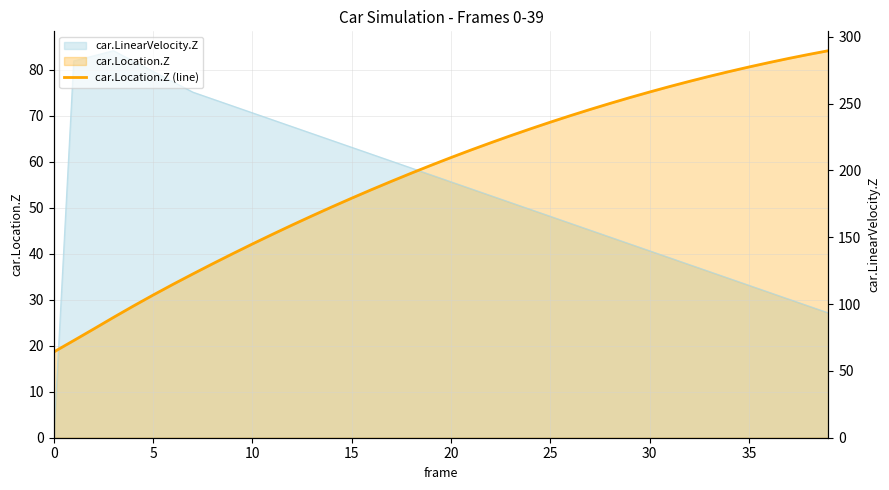

What is the difference between the maximum and minimum values?

65.5